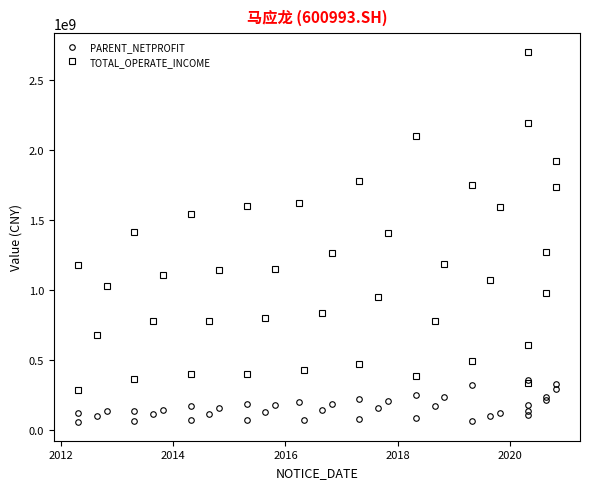

What is the value of the TOTAL_OPERATE_INCOME point at the 4th from the left?

1032833441.7